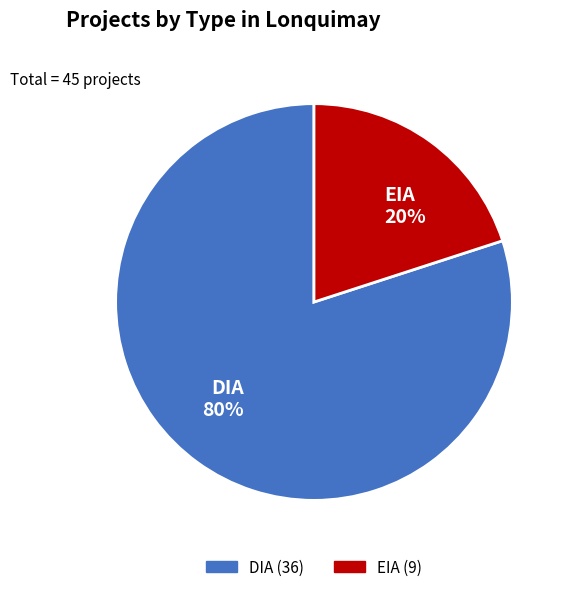

What percentage is the DIA slice, to the nearest percent?

80%